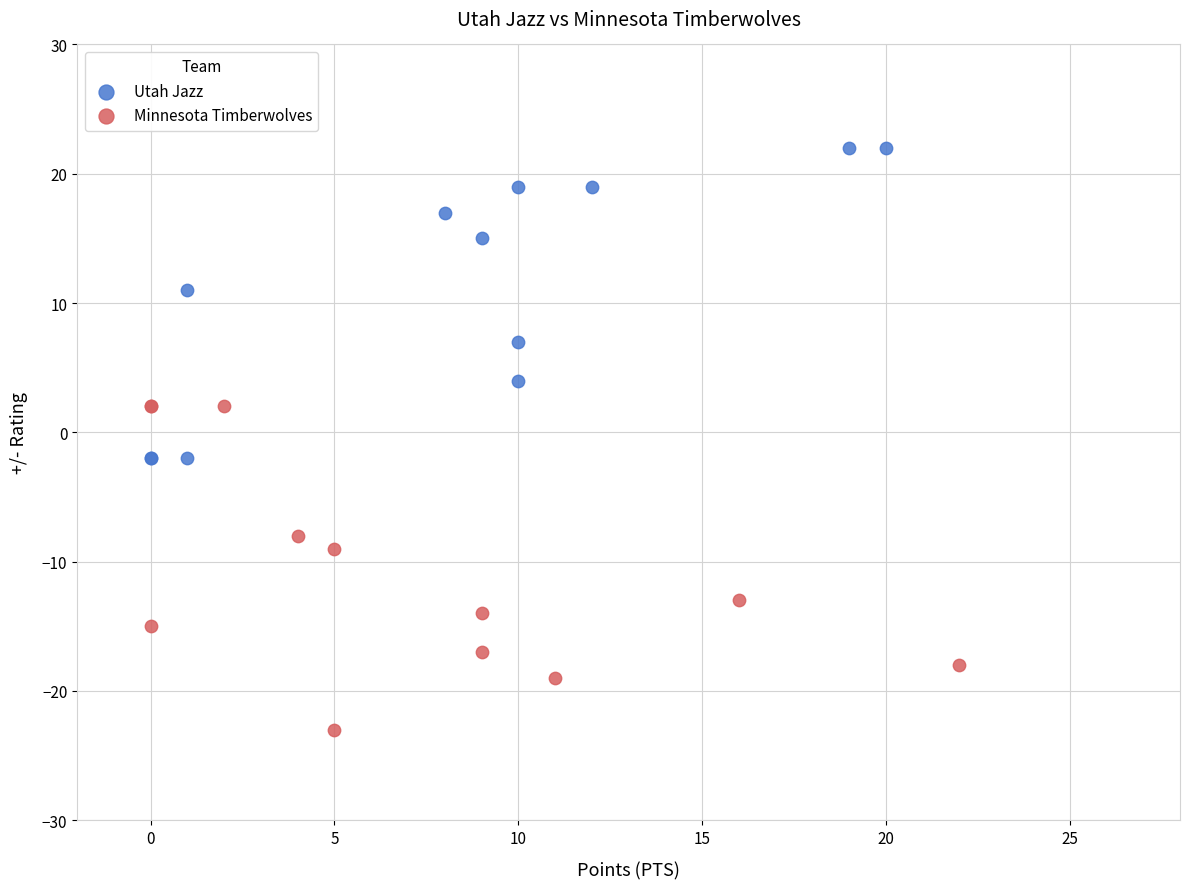

Which series contains the lowest Y value?

Minnesota Timberwolves